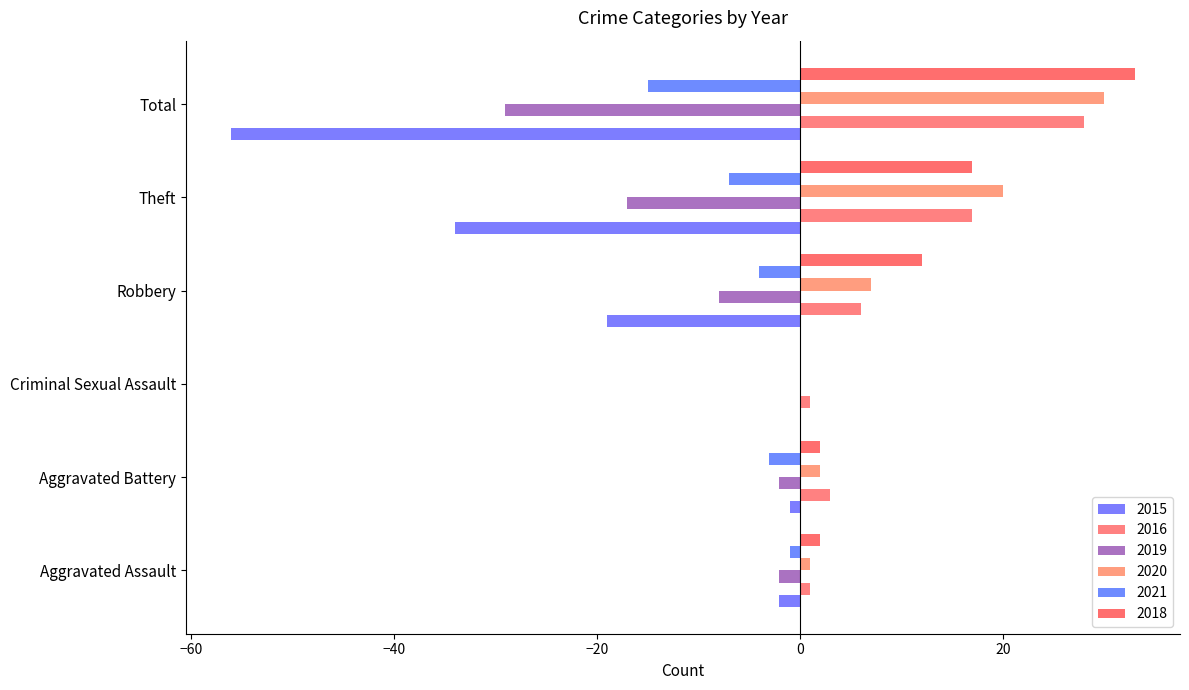

How many distinct data groups are displayed?

6